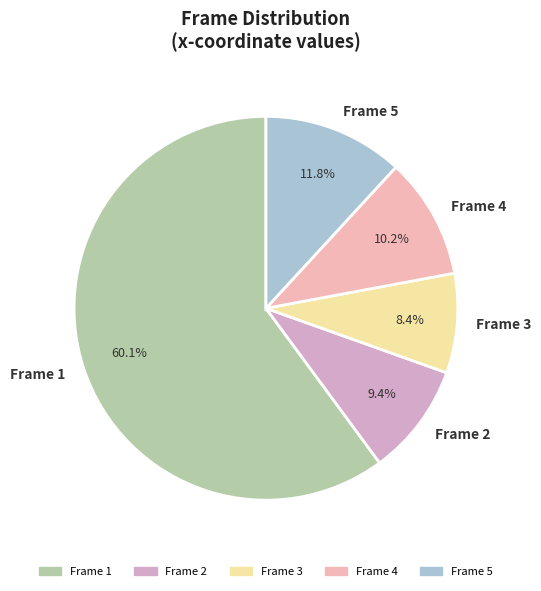

Is there any slice that represents more than half of the pie?

Yes